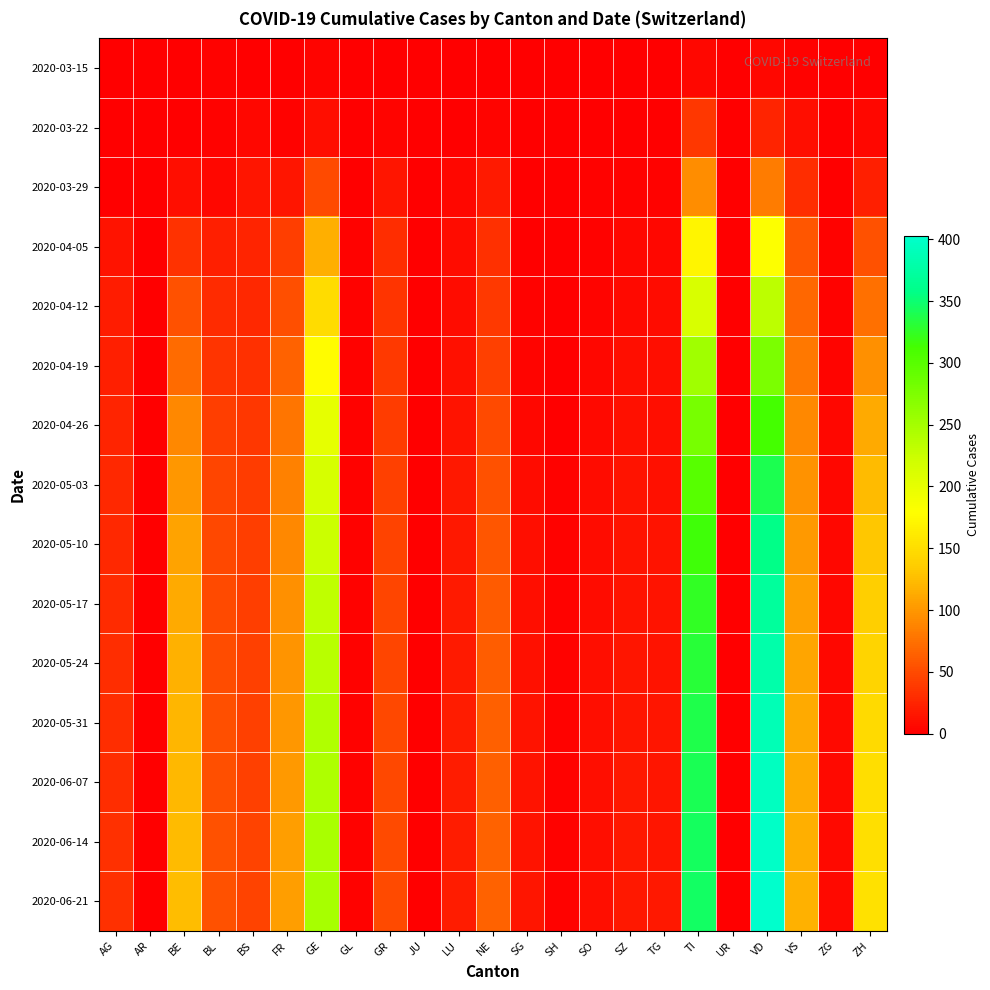

Reading left to right, what are all the values shown in this chart?

2020-03-15: AG=0	AR=0	BE=0	BL=2	BS=0	FR=0	GE=4	GL=0	GR=0	JU=0	LU=0	NE=0	SG=0	SH=0	SO=0	SZ=0	TG=0	TI=6	UR=0	VD=6	VS=2	ZG=0	ZH=1
2020-03-22: AG=1	AR=0	BE=0	BL=3	BS=5	FR=3	GE=10	GL=0	GR=4	JU=0	LU=1	NE=4	SG=0	SH=0	SO=0	SZ=0	TG=0	TI=37	UR=0	VD=25	VS=11	ZG=0	ZH=6
2020-03-29: AG=0	AR=0	BE=10	BL=6	BS=15	FR=15	GE=49	GL=1	GR=15	JU=0	LU=5	NE=18	SG=0	SH=0	SO=2	SZ=2	TG=2	TI=93	UR=0	VD=83	VS=31	ZG=1	ZH=22
2020-04-05: AG=13	AR=0	BE=34	BL=21	BS=25	FR=41	GE=115	GL=2	GR=31	JU=0	LU=8	NE=32	SG=0	SH=1	SO=3	SZ=5	TG=6	TI=171	UR=1	VD=181	VS=57	ZG=2	ZH=55
2020-04-12: AG=19	AR=0	BE=54	BL=29	BS=28	FR=53	GE=148	GL=2	GR=35	JU=0	LU=9	NE=38	SG=2	SH=1	SO=4	SZ=7	TG=8	TI=213	UR=1	VD=234	VS=68	ZG=3	ZH=75
2020-04-19: AG=22	AR=0	BE=72	BL=36	BS=33	FR=65	GE=177	GL=2	GR=38	JU=1	LU=12	NE=44	SG=4	SH=1	SO=6	SZ=10	TG=10	TI=253	UR=1	VD=277	VS=80	ZG=4	ZH=95
2020-04-26: AG=25	AR=0	BE=90	BL=42	BS=37	FR=78	GE=200	GL=2	GR=40	JU=1	LU=14	NE=50	SG=6	SH=1	SO=7	SZ=12	TG=11	TI=280	UR=1	VD=313	VS=90	ZG=5	ZH=112
2020-05-03: AG=27	AR=0	BE=100	BL=46	BS=40	FR=86	GE=215	GL=3	GR=43	JU=1	LU=16	NE=55	SG=8	SH=2	SO=8	SZ=13	TG=12	TI=300	UR=1	VD=340	VS=97	ZG=5	ZH=124
2020-05-10: AG=28	AR=0	BE=108	BL=48	BS=41	FR=91	GE=225	GL=3	GR=45	JU=1	LU=17	NE=58	SG=10	SH=2	SO=9	SZ=14	TG=13	TI=315	UR=1	VD=358	VS=102	ZG=6	ZH=132
2020-05-17: AG=29	AR=0	BE=113	BL=50	BS=42	FR=95	GE=232	GL=3	GR=46	JU=1	LU=18	NE=60	SG=11	SH=2	SO=9	SZ=14	TG=14	TI=325	UR=1	VD=370	VS=106	ZG=6	ZH=138
2020-05-24: AG=30	AR=0	BE=117	BL=51	BS=43	FR=98	GE=237	GL=3	GR=47	JU=1	LU=18	NE=62	SG=12	SH=2	SO=10	SZ=15	TG=14	TI=332	UR=1	VD=380	VS=109	ZG=6	ZH=143
2020-05-31: AG=31	AR=0	BE=120	BL=52	BS=44	FR=100	GE=241	GL=3	GR=48	JU=1	LU=19	NE=63	SG=13	SH=2	SO=10	SZ=15	TG=15	TI=337	UR=1	VD=388	VS=112	ZG=7	ZH=147
2020-06-07: AG=31	AR=0	BE=122	BL=53	BS=44	FR=102	GE=244	GL=3	GR=48	JU=1	LU=19	NE=64	SG=14	SH=2	SO=10	SZ=16	TG=15	TI=341	UR=1	VD=394	VS=114	ZG=7	ZH=150
2020-06-14: AG=32	AR=0	BE=124	BL=54	BS=45	FR=104	GE=246	GL=3	GR=49	JU=1	LU=20	NE=65	SG=14	SH=2	SO=11	SZ=16	TG=15	TI=344	UR=1	VD=399	VS=116	ZG=7	ZH=152
2020-06-21: AG=32	AR=0	BE=125	BL=54	BS=45	FR=105	GE=248	GL=3	GR=49	JU=1	LU=20	NE=65	SG=15	SH=2	SO=11	SZ=16	TG=16	TI=346	UR=1	VD=403	VS=117	ZG=7	ZH=154